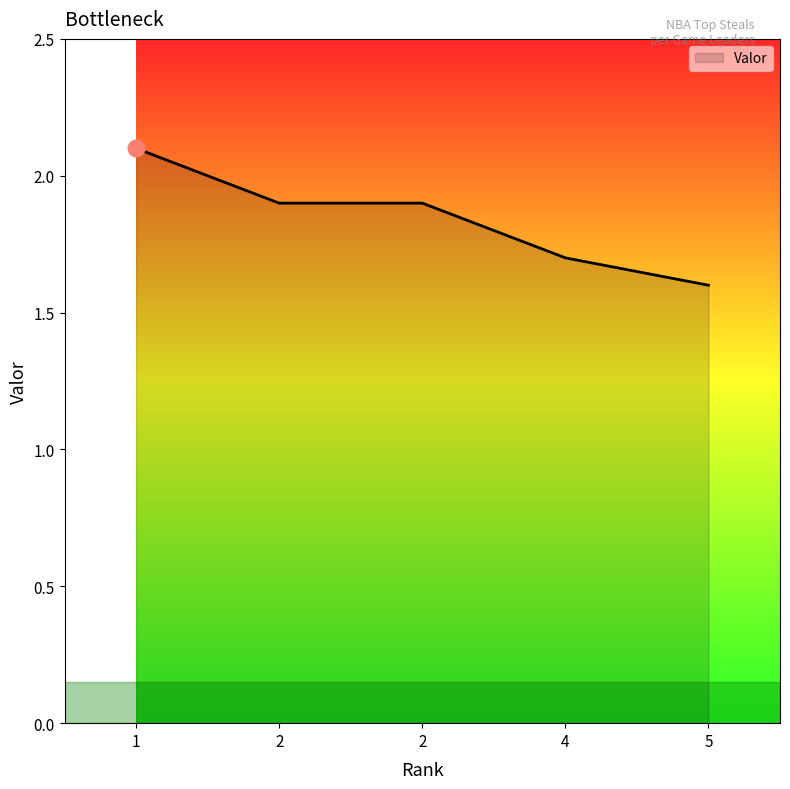

Reading left to right, extract all data points from this chart.

1=2.1	2=1.9	2=1.9	4=1.7	5=1.6